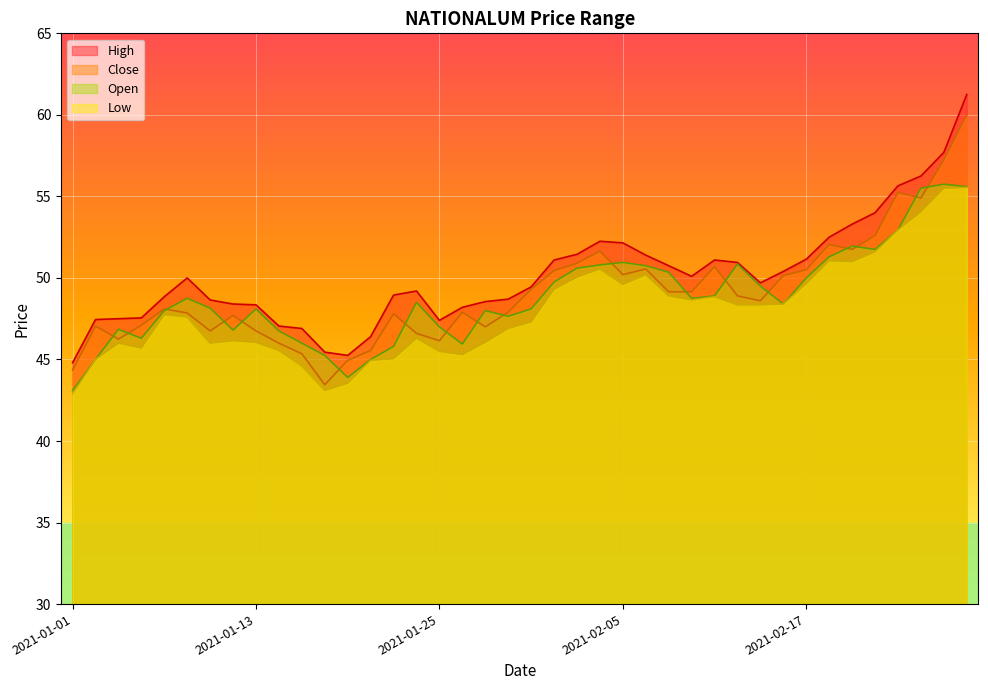

What is the difference between the High values at 2021-01-07 and 2021-01-12?

0.5